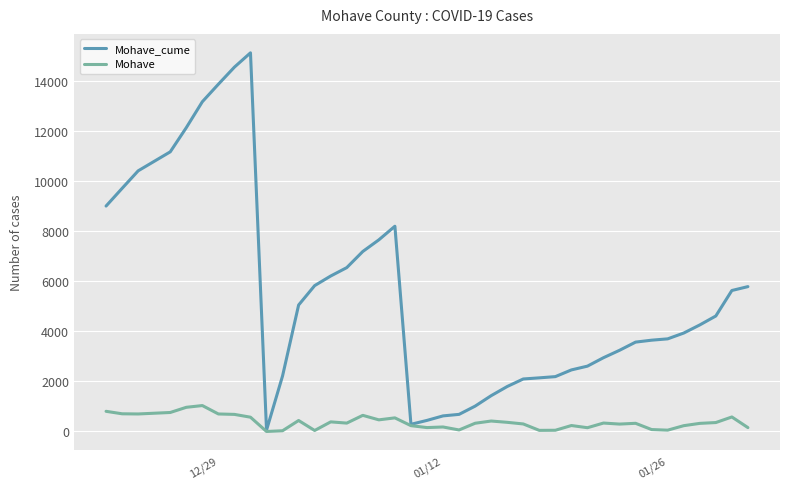

Rank the series by their average value, from highest to lowest.

Mohave_cume, Mohave